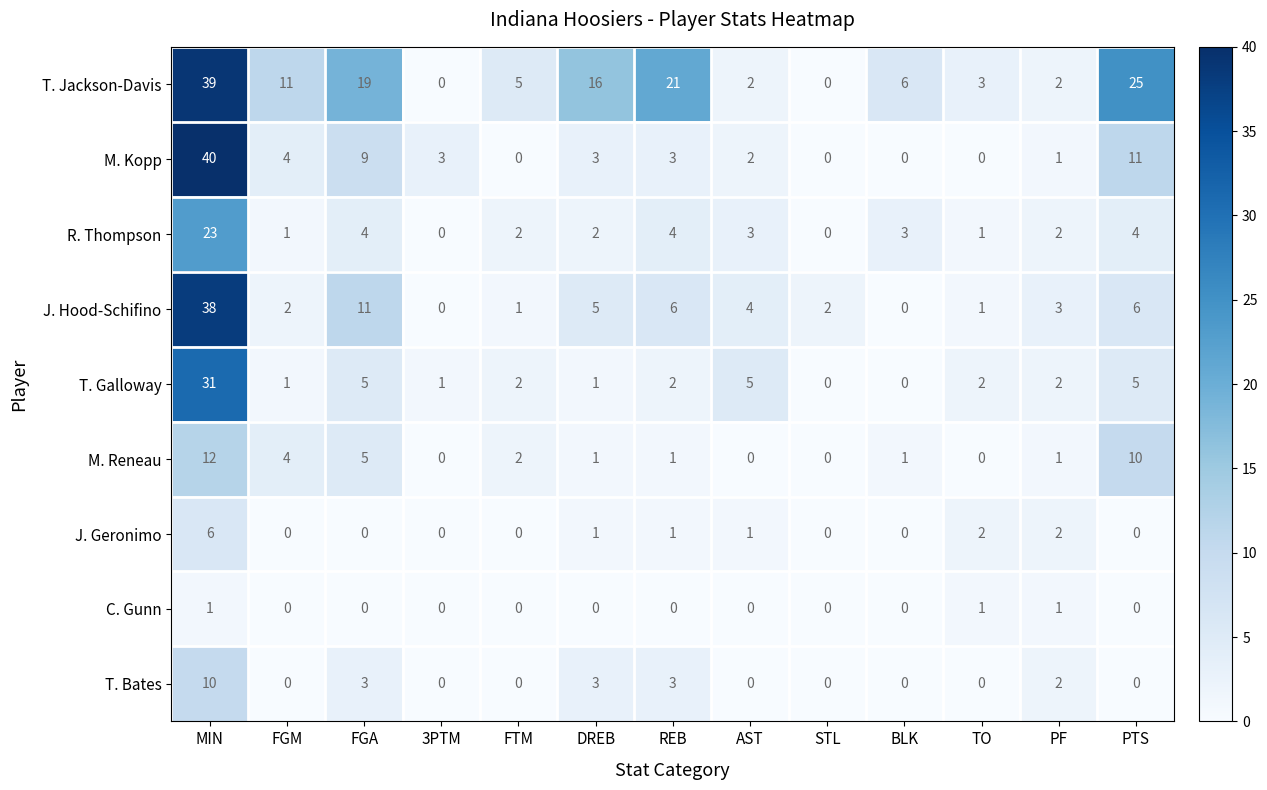

The value of T. Galloway at BLK is 20. True or false?

False